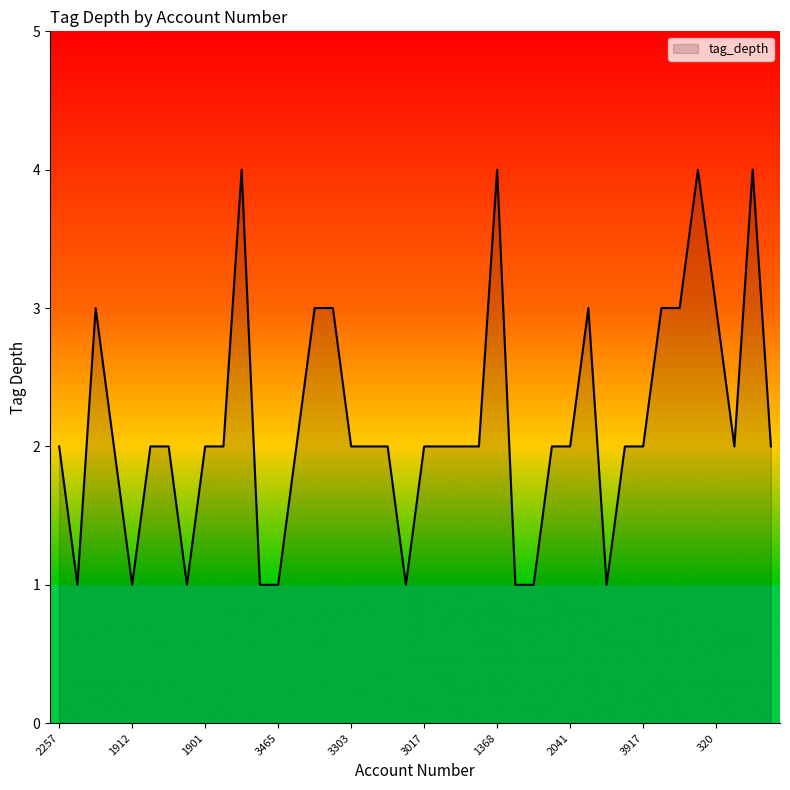

What is the greatest value displayed?

4